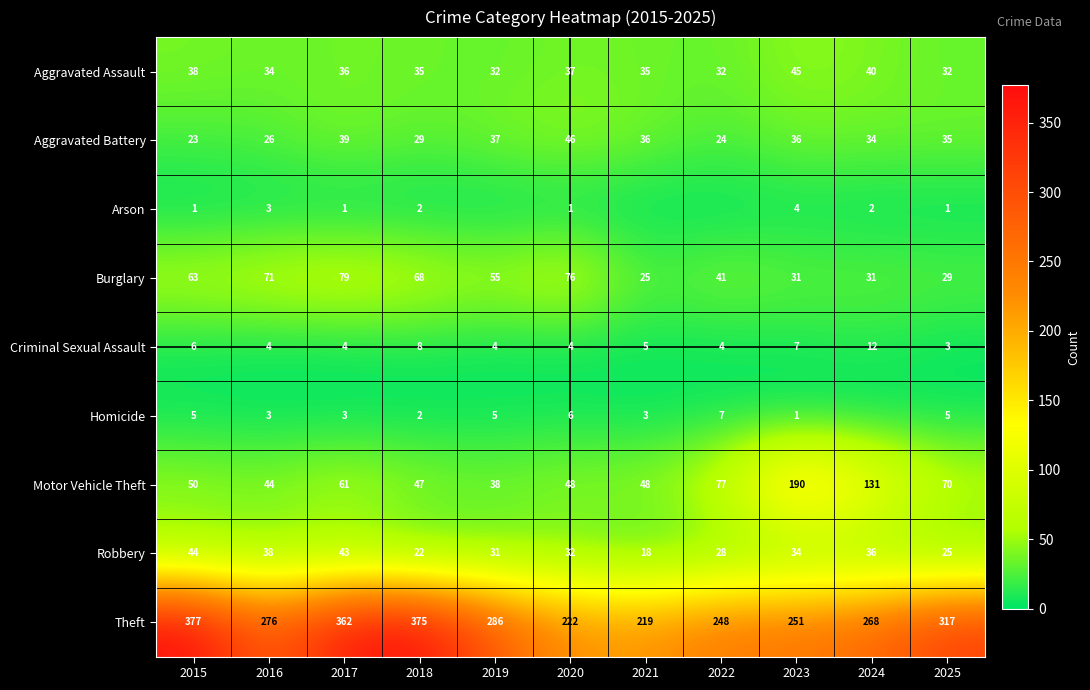

Between 2015 and 2023, which series saw the biggest shift?

Motor Vehicle Theft